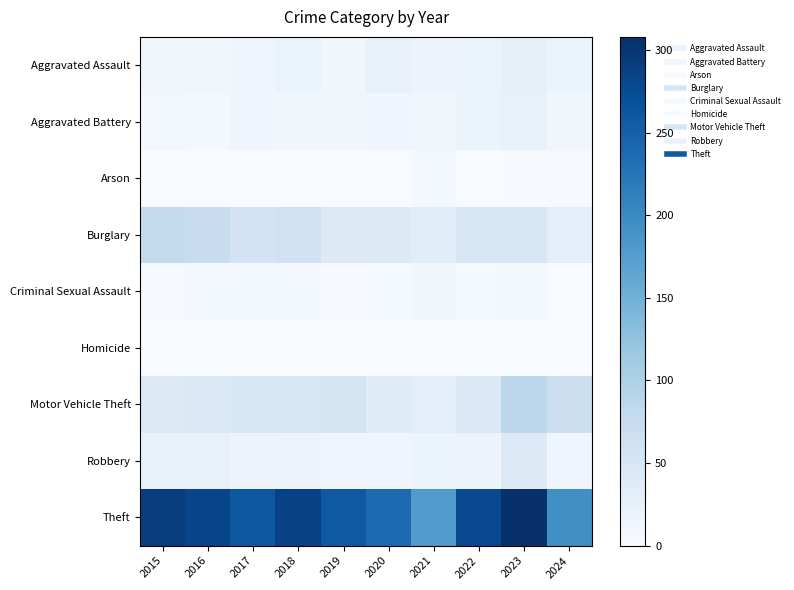

Reading left to right, extract all data points from this chart.

Aggravated Assault: 2015=11	2016=12	2017=14	2018=20	2019=12	2020=23	2021=18	2022=19	2023=26	2024=19
Aggravated Battery: 2015=8	2016=6	2017=13	2018=11	2019=12	2020=14	2021=12	2022=20	2023=23	2024=11
Arson: 2015=1	2016=0	2017=1	2018=0	2019=1	2020=0	2021=6	2022=0	2023=2	2024=3
Burglary: 2015=80	2016=73	2017=56	2018=62	2019=39	2020=40	2021=33	2022=50	2023=49	2024=30
Criminal Sexual Assault: 2015=3	2016=5	2017=8	2018=7	2019=3	2020=4	2021=10	2022=4	2023=7	2024=0
Homicide: 2015=1	2016=1	2017=1	2018=1	2019=0	2020=0	2021=1	2022=1	2023=0	2024=0
Motor Vehicle Theft: 2015=40	2016=45	2017=47	2018=50	2019=54	2020=37	2021=30	2022=45	2023=86	2024=67
Robbery: 2015=24	2016=24	2017=18	2018=17	2019=14	2020=14	2021=19	2022=18	2023=39	2024=14
Theft: 2015=290	2016=283	2017=261	2018=287	2019=259	2020=238	2021=179	2022=279	2023=308	2024=194